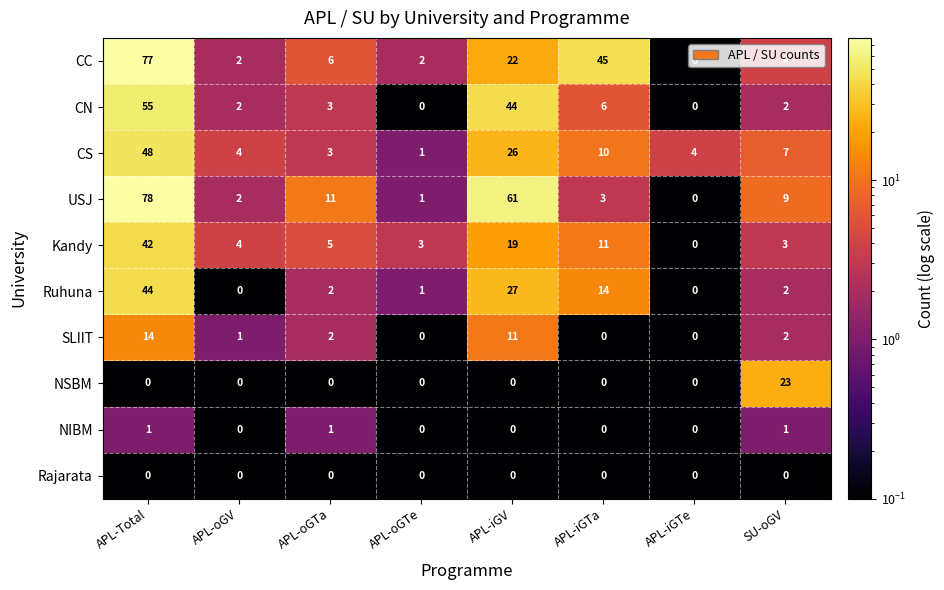

What is the sum of the USJ values at APL-iGTa and APL-oGTe?

4